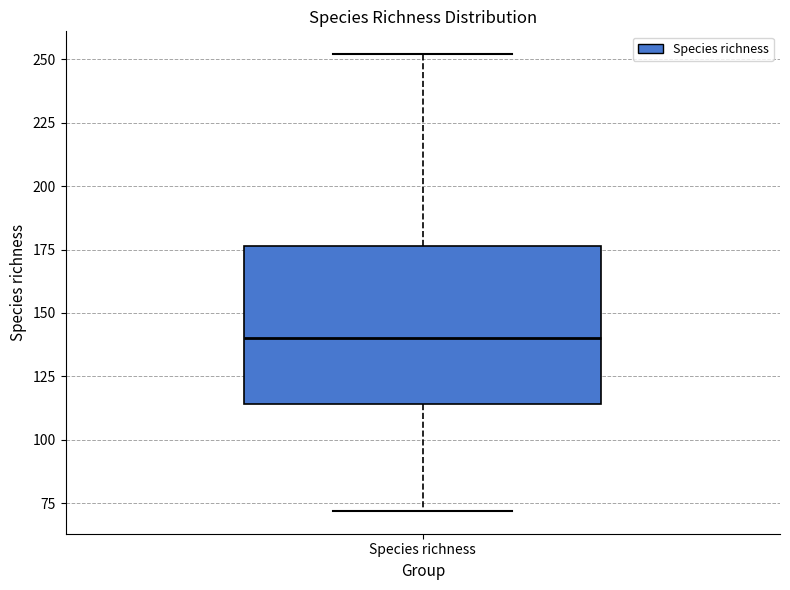

Where does the upper whisker of the box for Species richness end on the y-axis? The values are not printed on the chart, so give them approximately, as read against the axis.

250